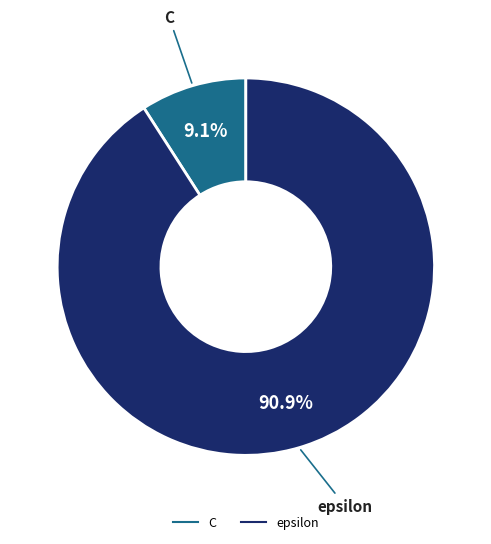

Count the number of slices in the pie.

2